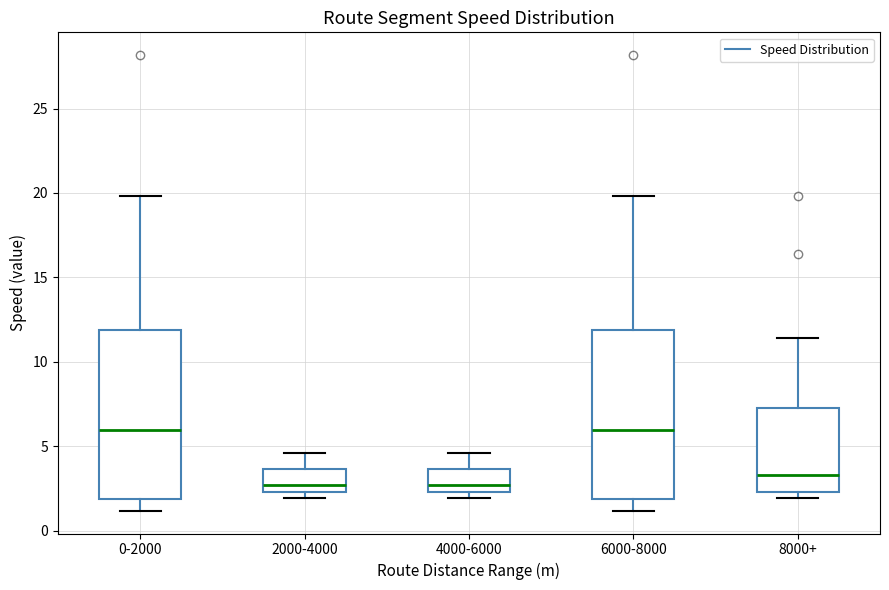

Where is the upper edge of the box for 2000-4000 on the y-axis? The values are not printed on the chart, so give them approximately, as read against the axis.

3.5